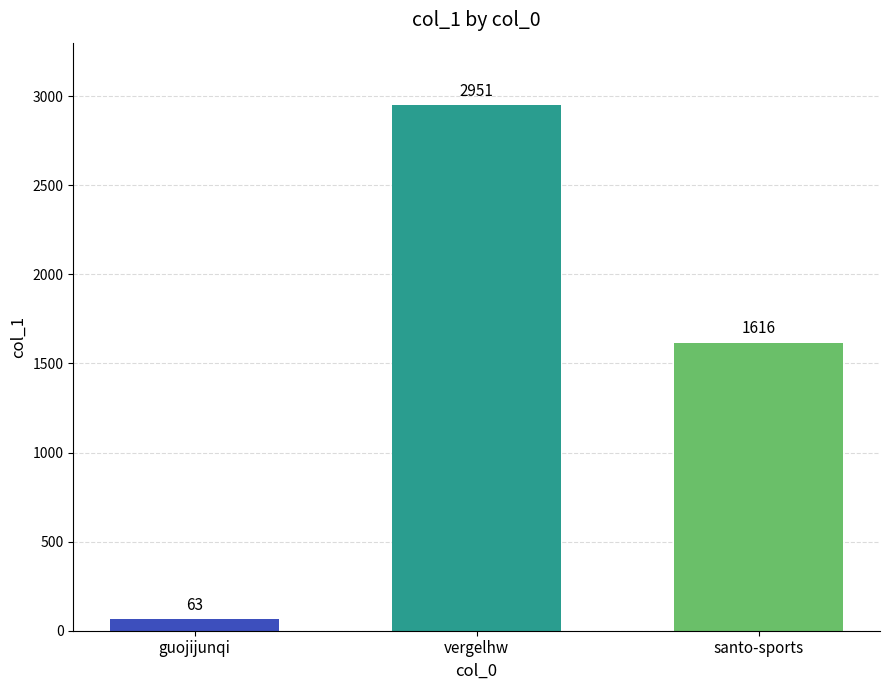

Count the values in the range 63 to 2951.

3